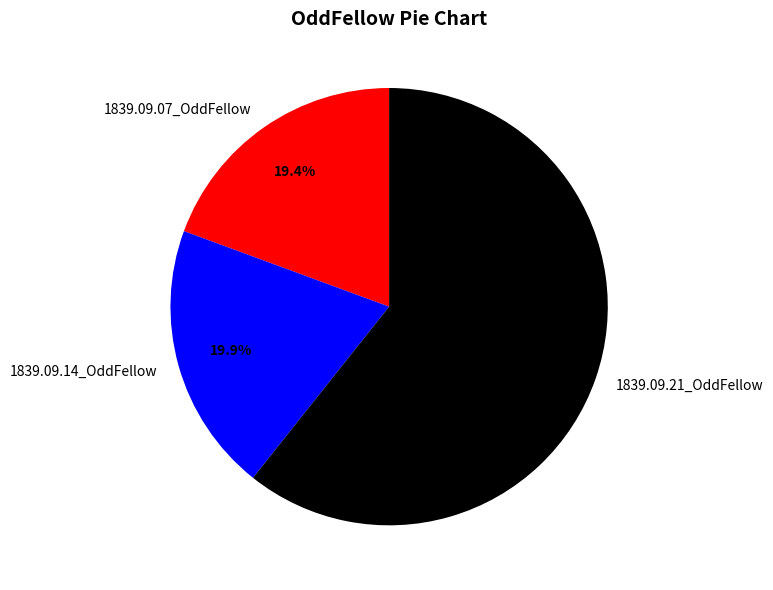

Rank the categories by value from highest to lowest.

1839.09.21_OddFellow, 1839.09.14_OddFellow, 1839.09.07_OddFellow